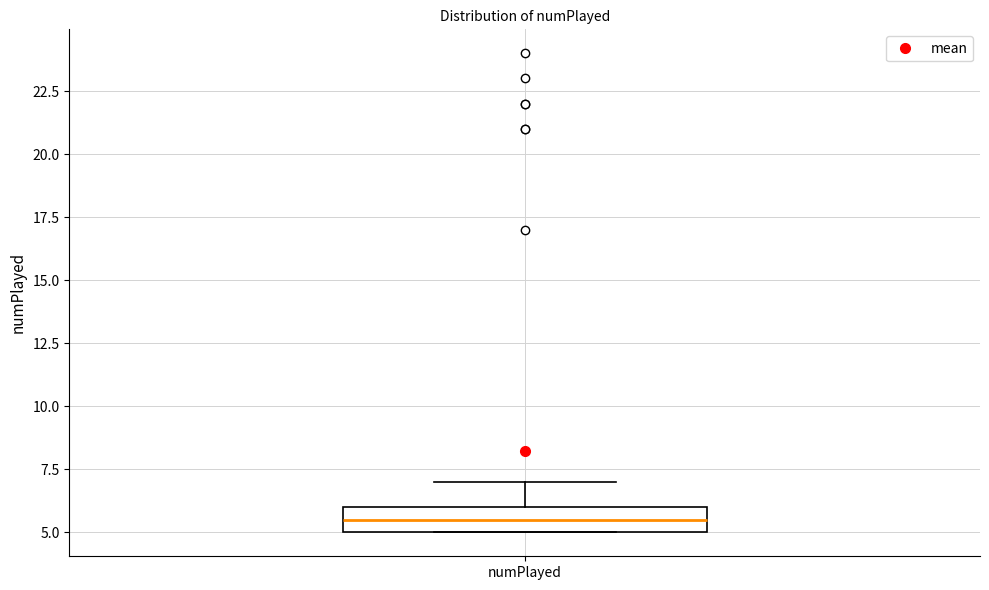

Read this box plot against the y-axis: the position of the median line, the range covered by the box, and the ends of both whiskers. The values are not printed on the chart, so give them approximately, as read against the axis.

median 5.5, box 5.0 to 6.0, whiskers 5.0 to 7.0